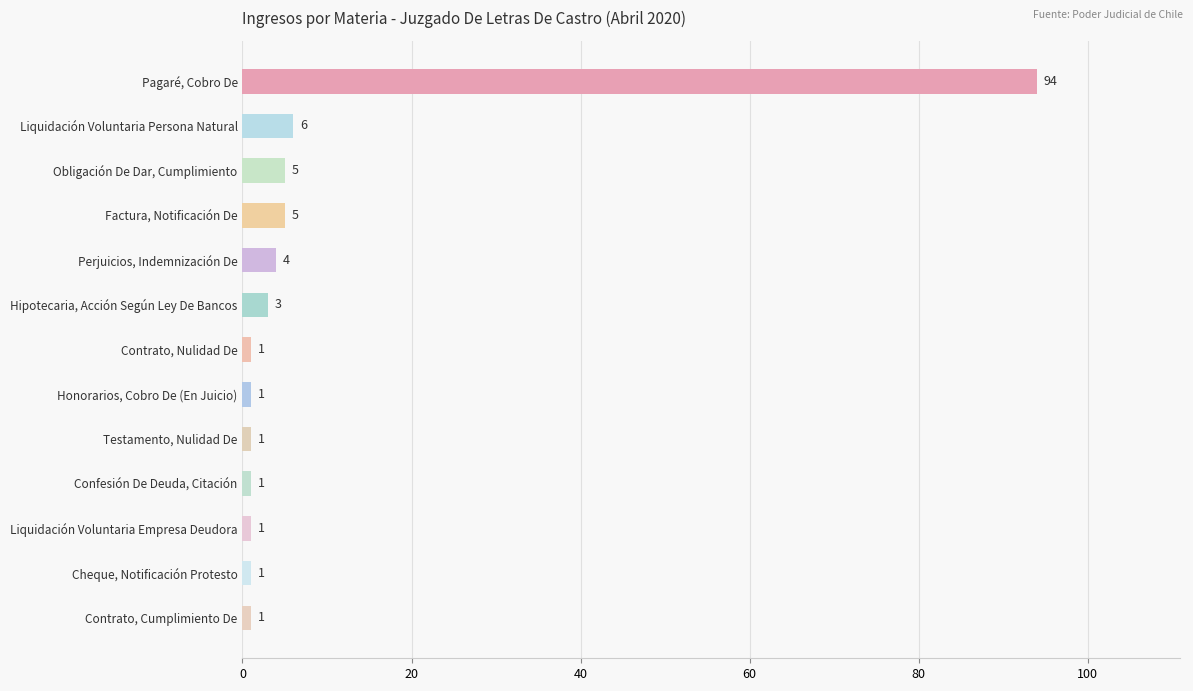

What is the value of the 12th bar from the top?

1